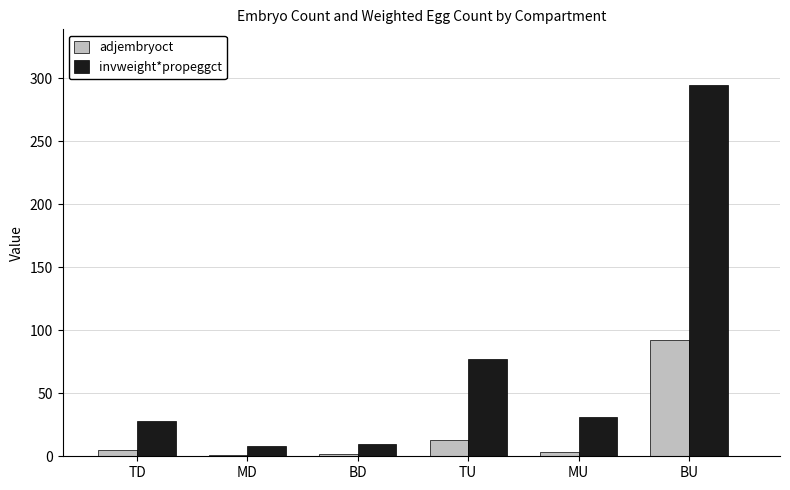

Count the number of data series in this chart.

2